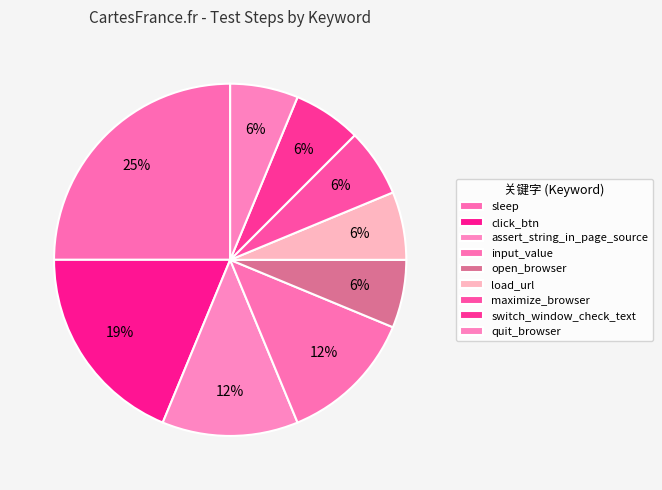

Count the number of slices in the pie.

9